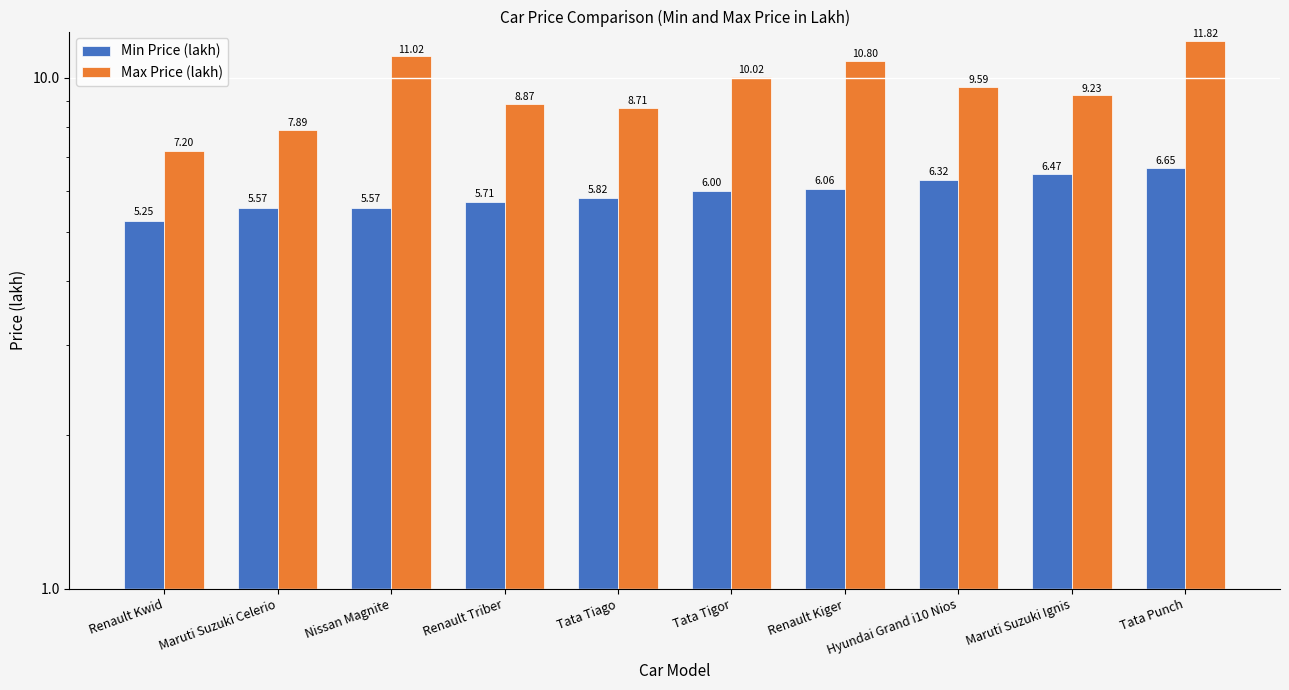

Which has a higher value, Tata Tigor or Tata Punch?

Tata Punch